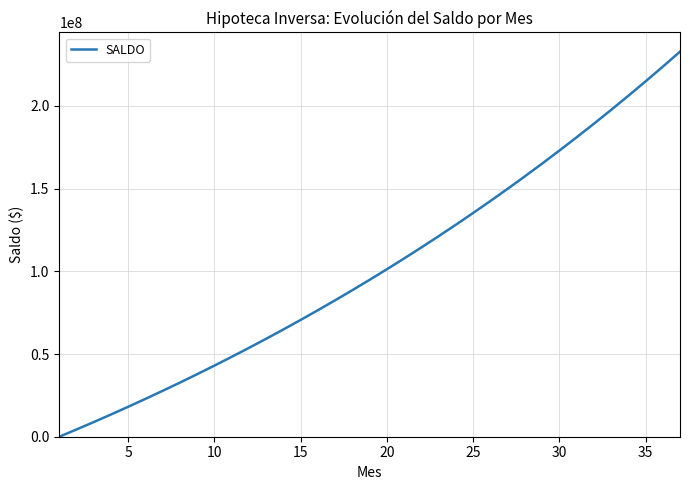

What is the difference between the maximum and minimum values?

232798116.7